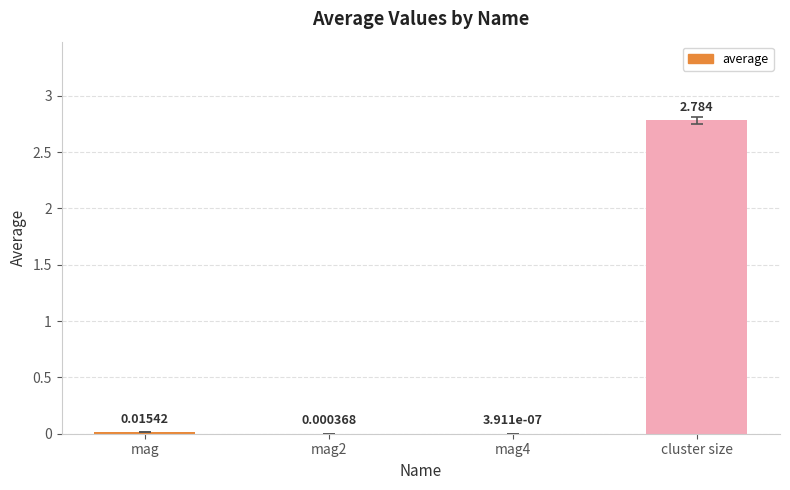

Which has a higher value, mag2 or mag?

mag